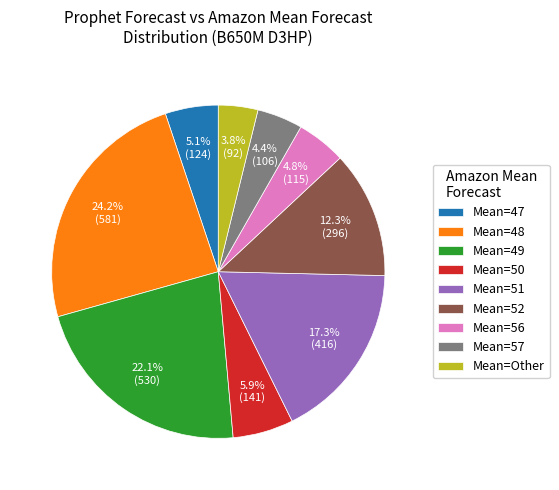

What is the ratio of the value at Mean=Other to the value at Mean=56?

0.8